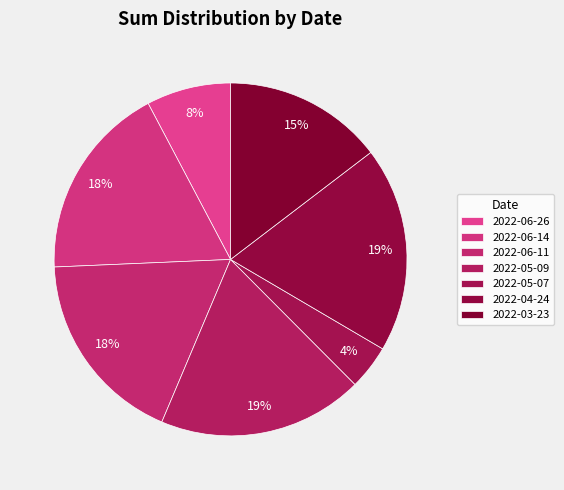

Which has a higher value, 2022-03-23 or 2022-06-11?

2022-06-11